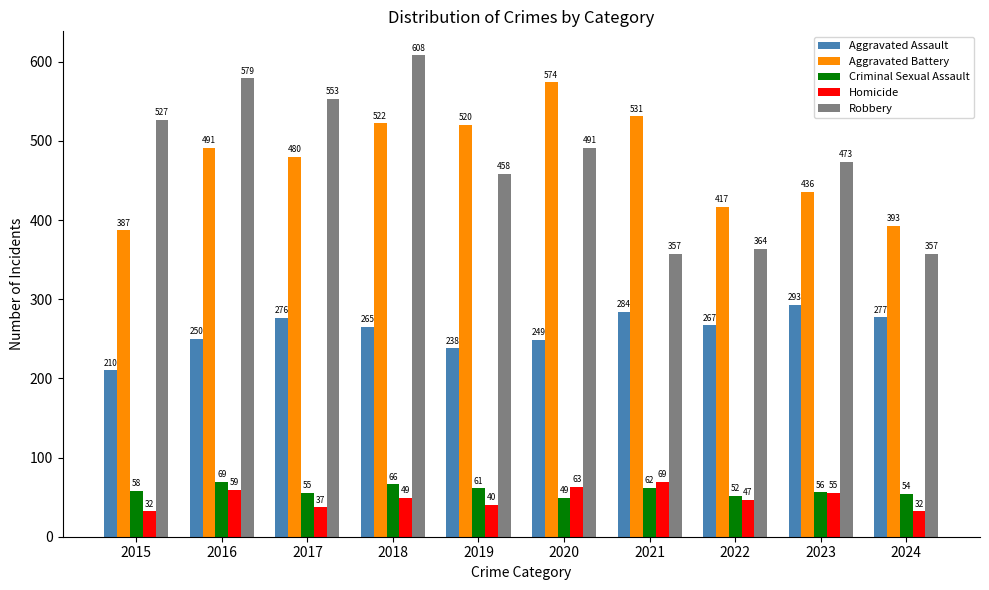

What is the sum of all Aggravated Assault values?

2609